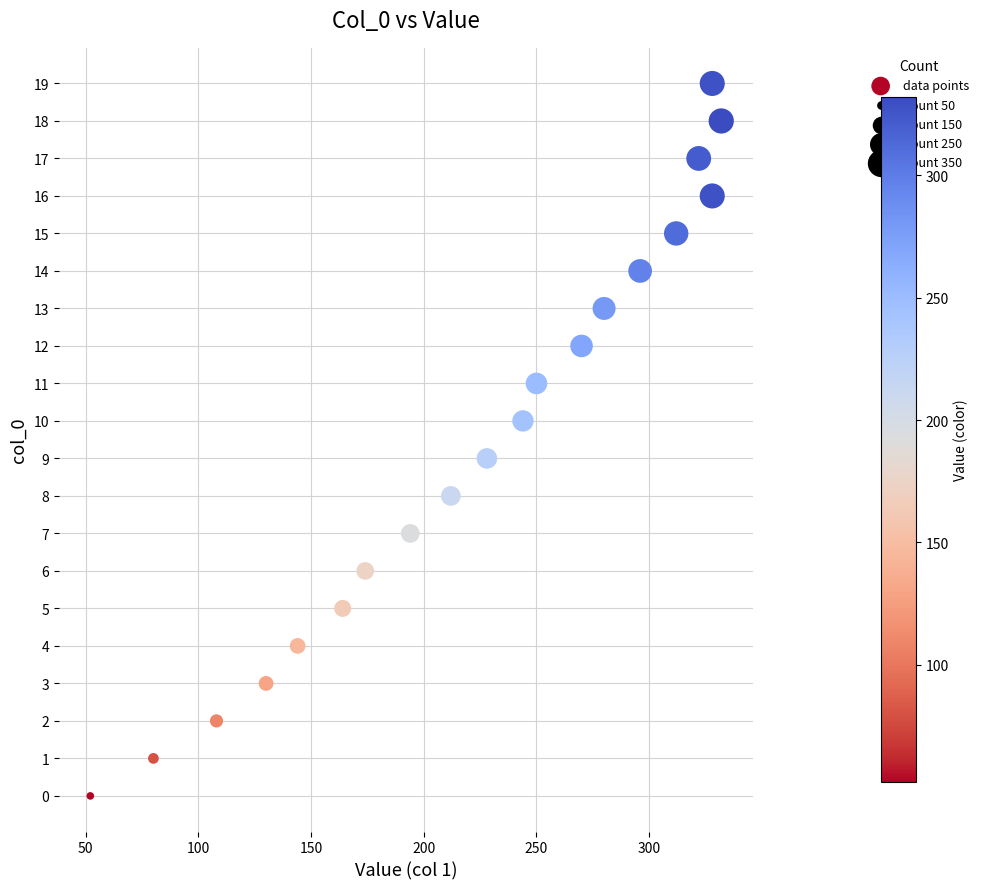

What is the range of Y values (max minus min)?

19